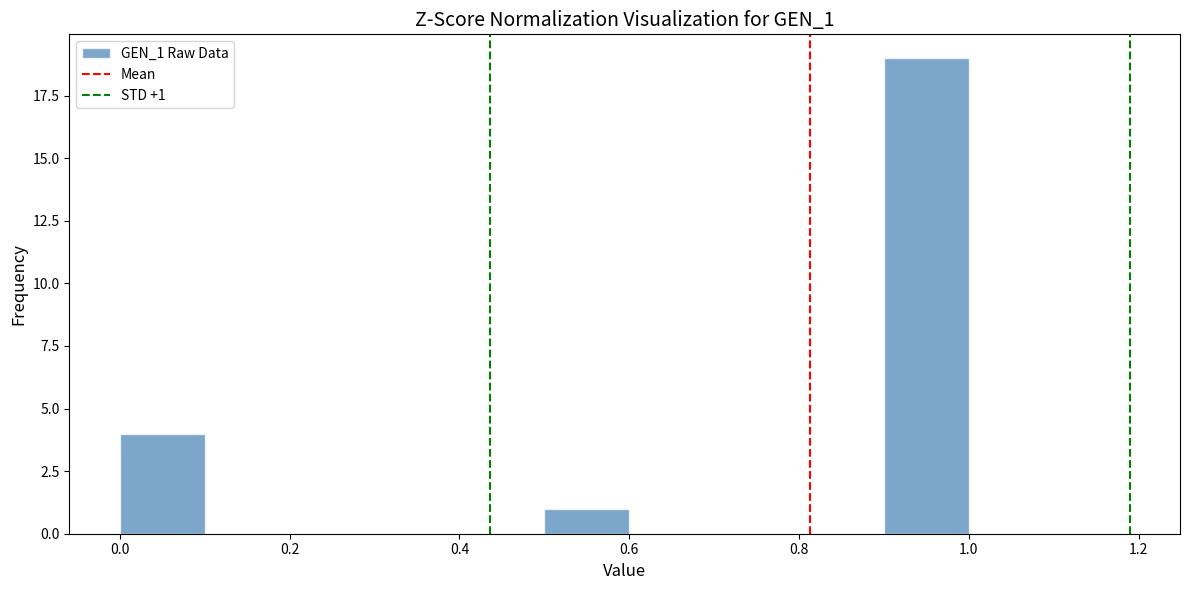

Over which range of the x-axis is the bar tallest?

0.9 to 1.0